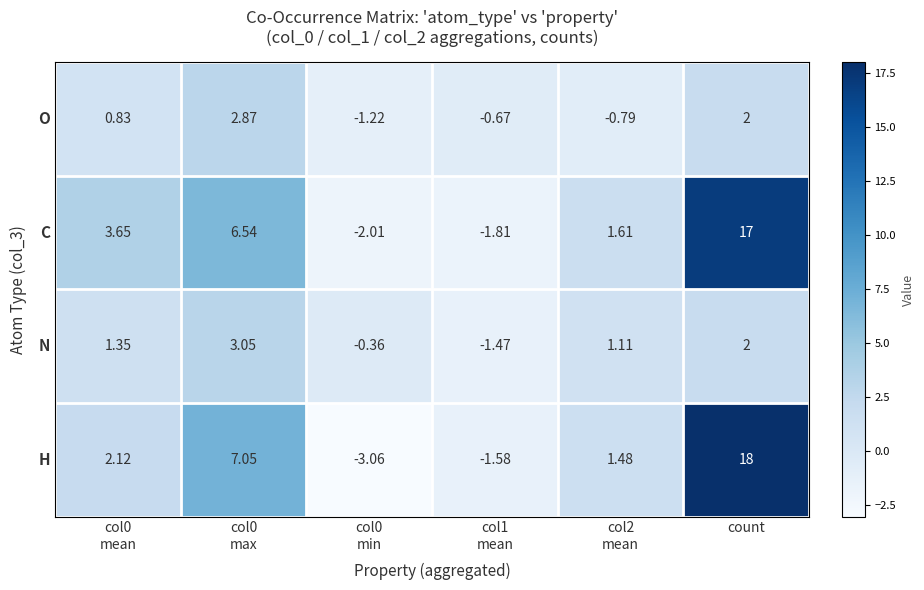

Which series has the largest total across all categories?

C